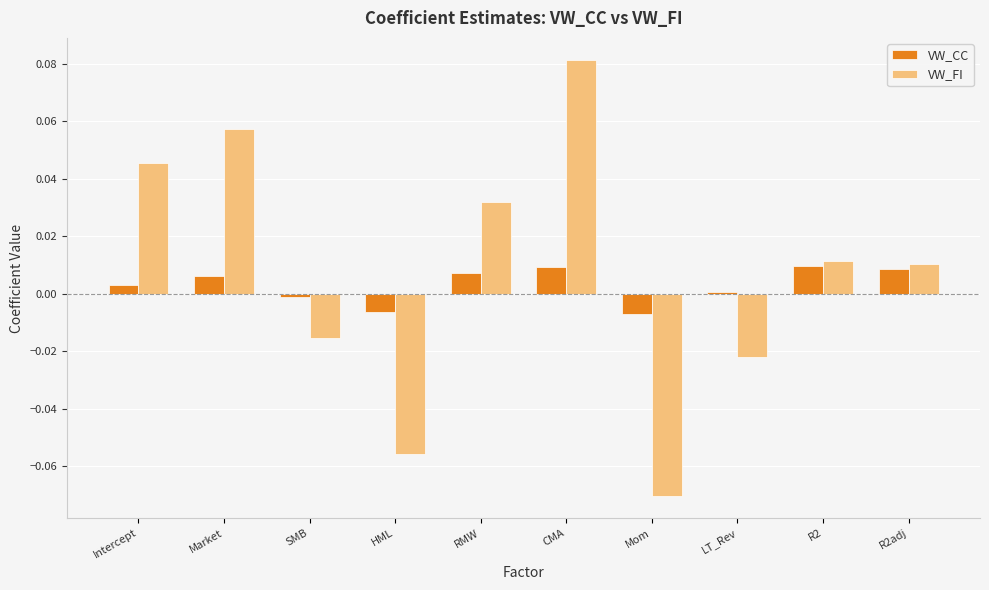

The VW_FI series shows 0.0 at Intercept. True or false?

True